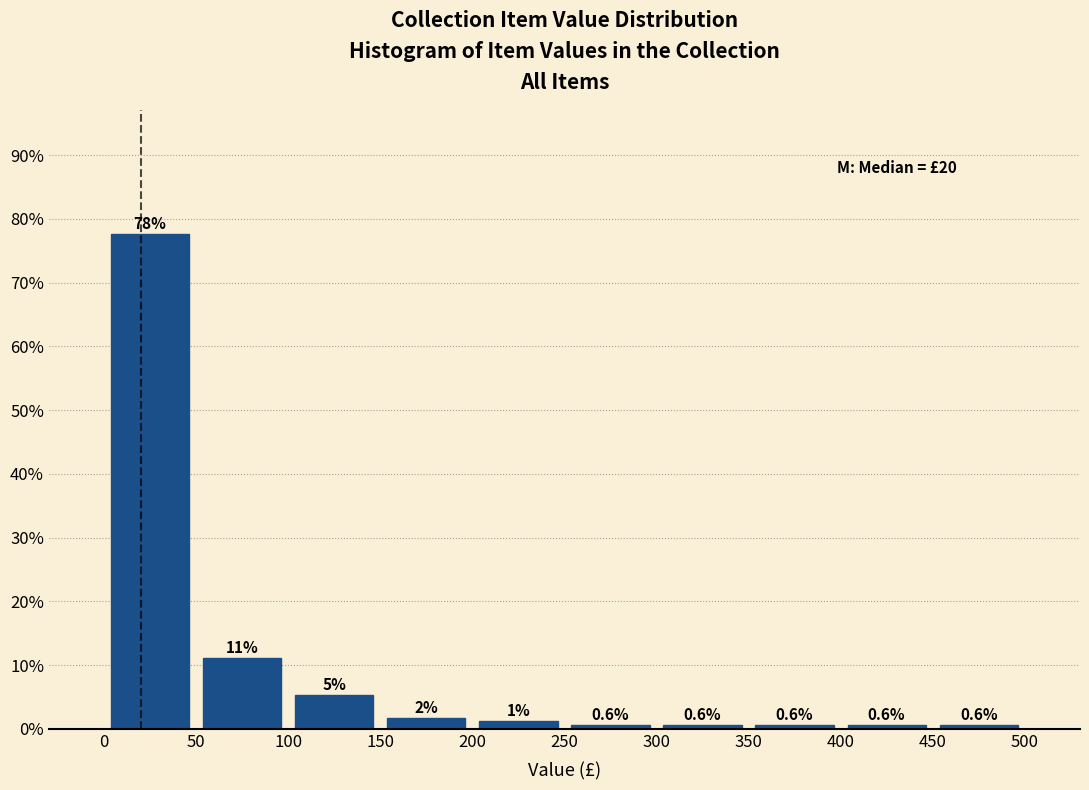

Which range on the x-axis has the tallest bar?

0 to 50